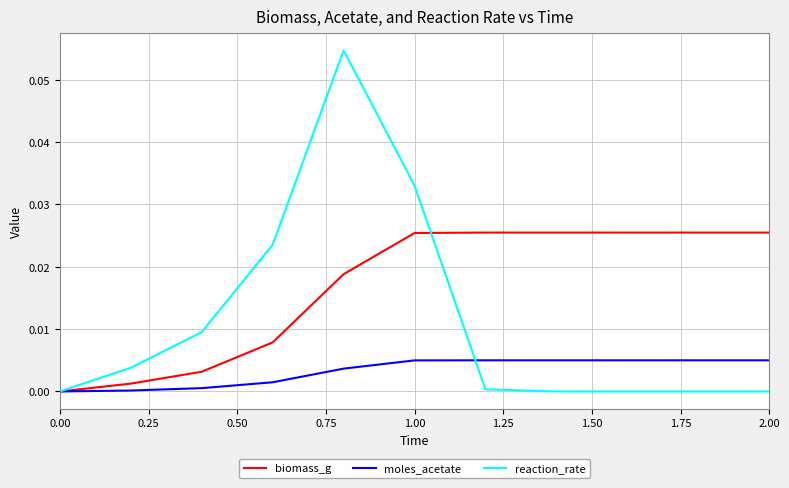

Rank the series by their average value, from highest to lowest.

biomass_g, reaction_rate, moles_acetate